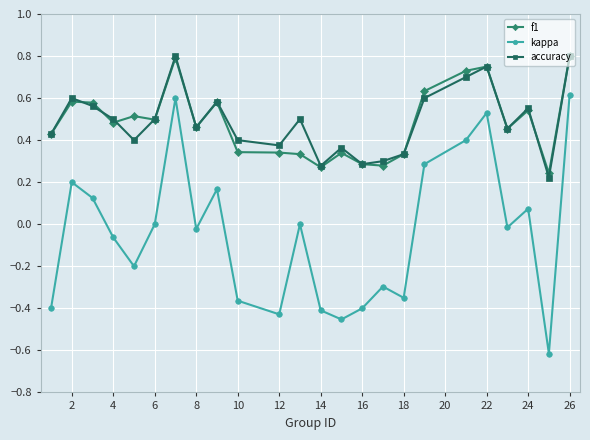

True or false: accuracy has more than 2 interior local peaks.

True